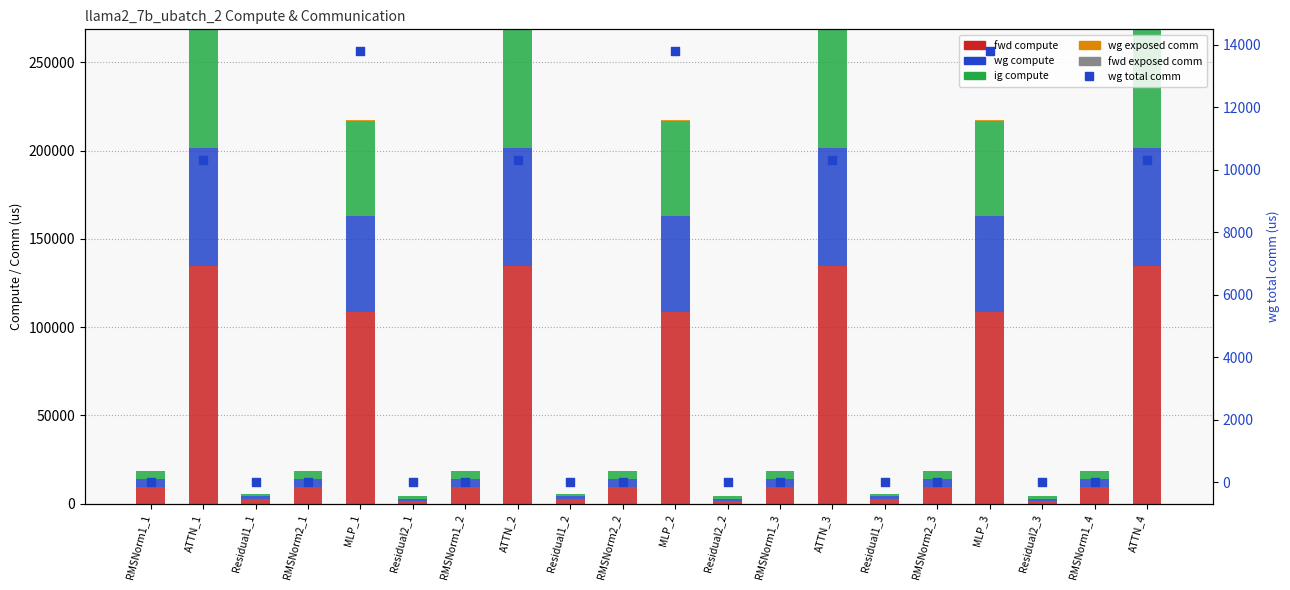

Which series contains the highest Y value?

fwd compute